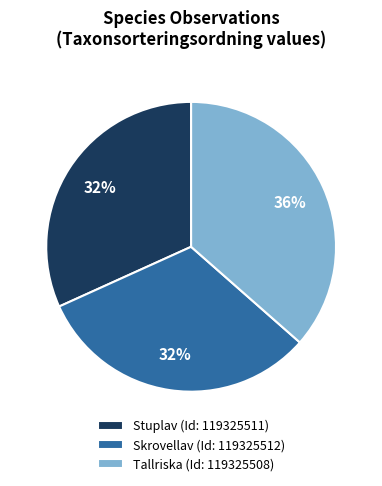

What percentage is the Stuplav (Id: 119325511) slice, to the nearest percent?

32%